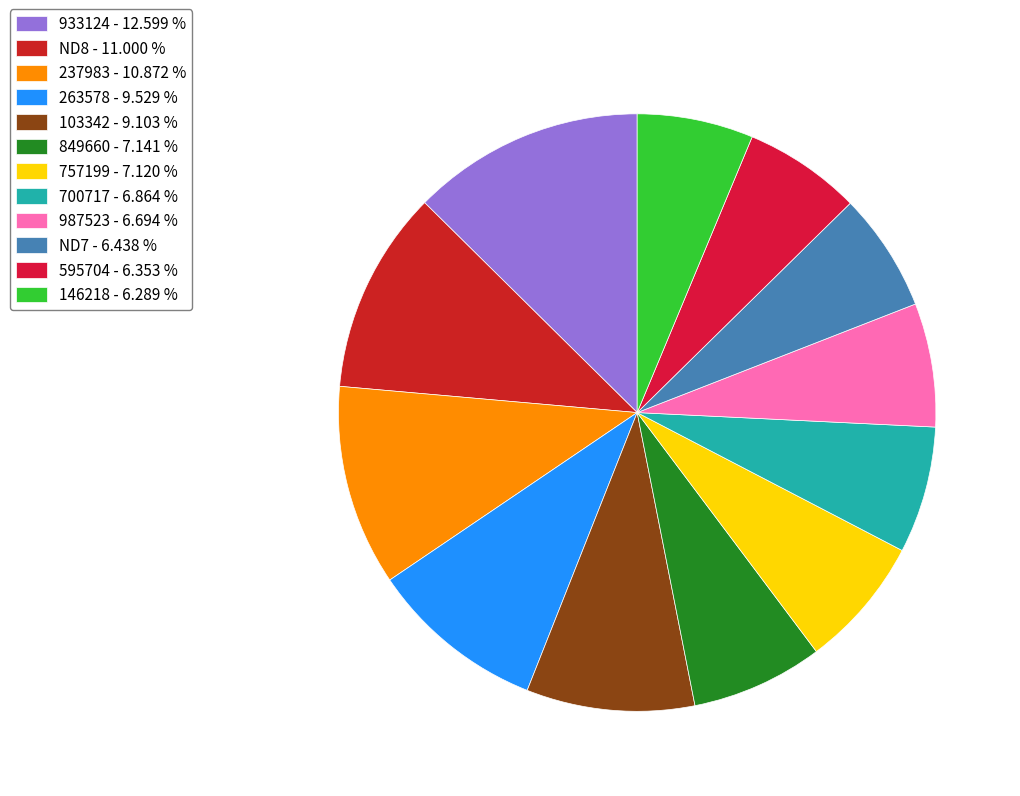

How many slices are in this pie chart?

12